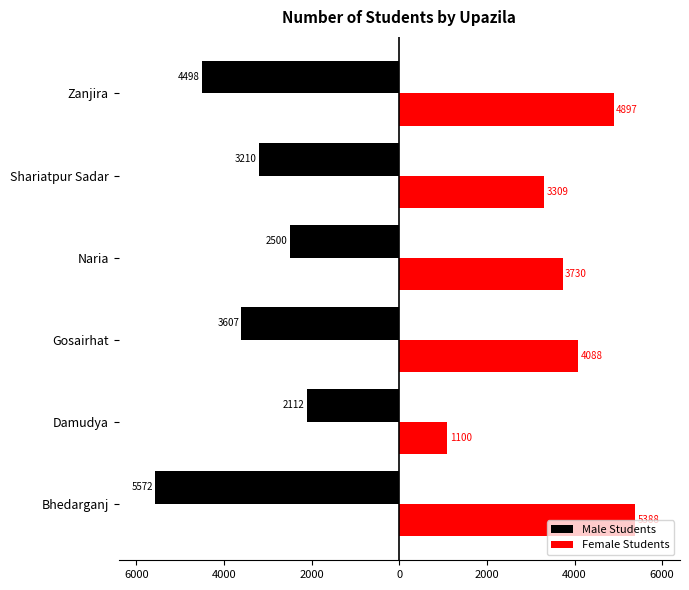

Which series has the widest spread of values?

Female Students